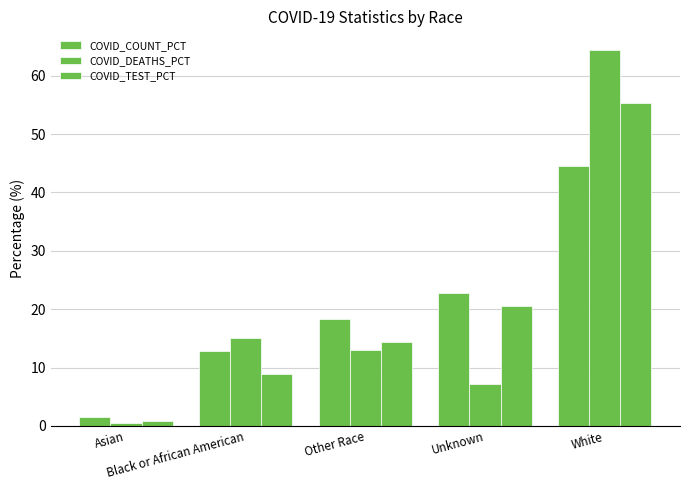

At which label does COVID_COUNT_PCT reach its peak?

White